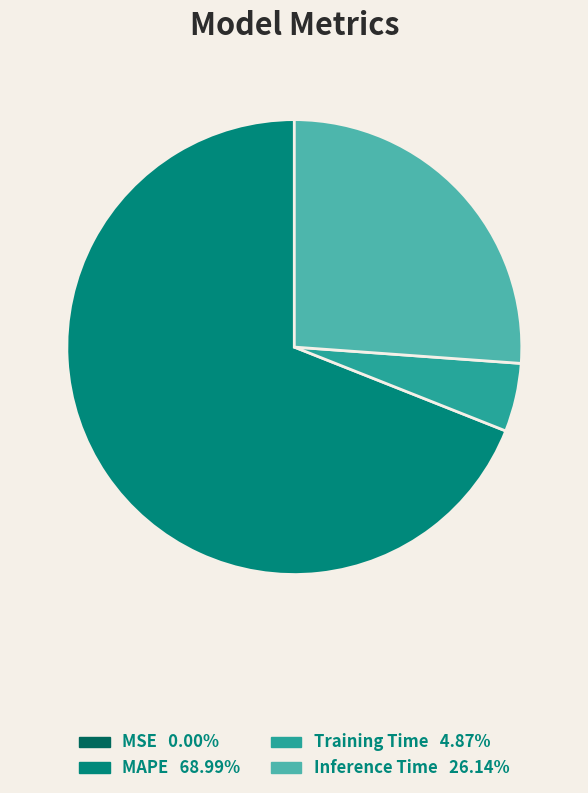

Does any single category account for the majority?

Yes